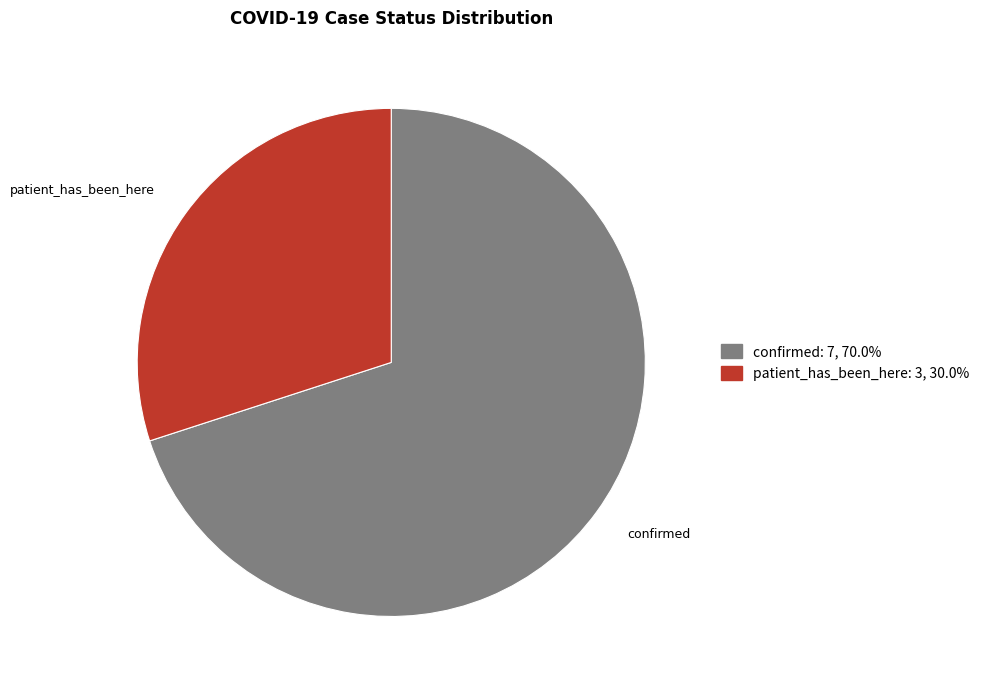

How many segments does this pie chart have?

2